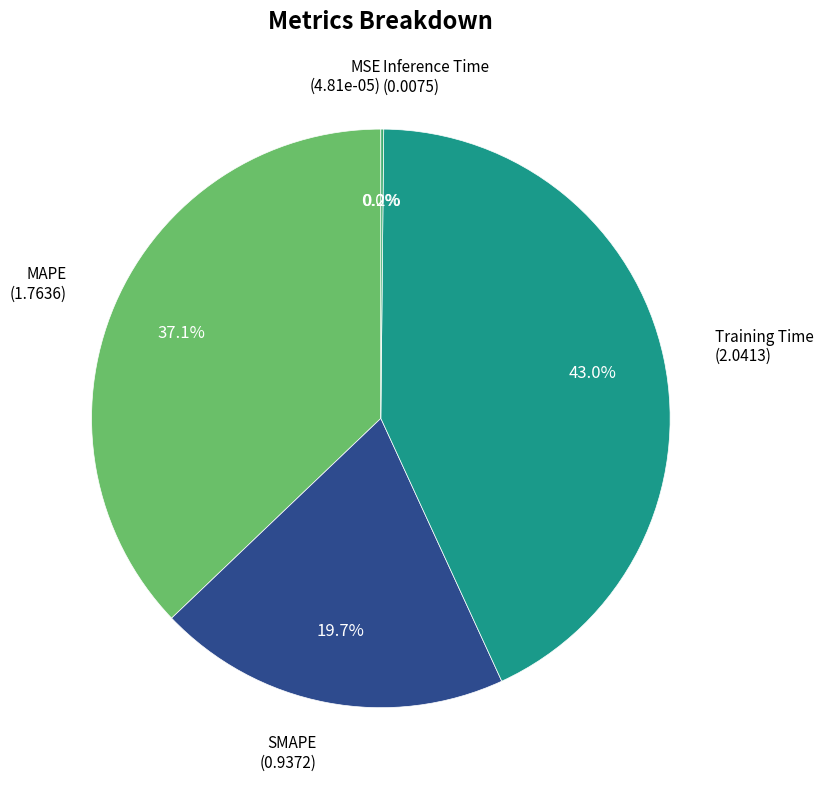

The MAPE slice represents 26% of the pie. True or false?

False